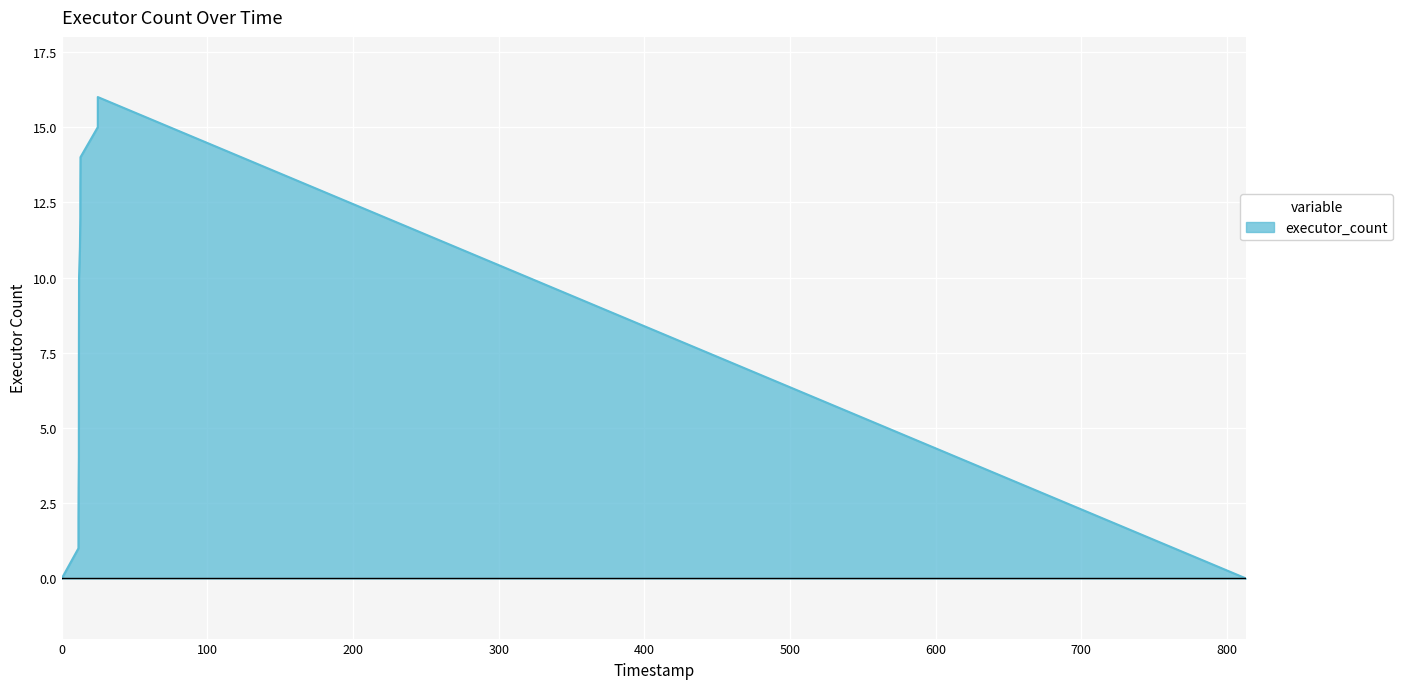

What is the difference between the second highest and second lowest values?

15